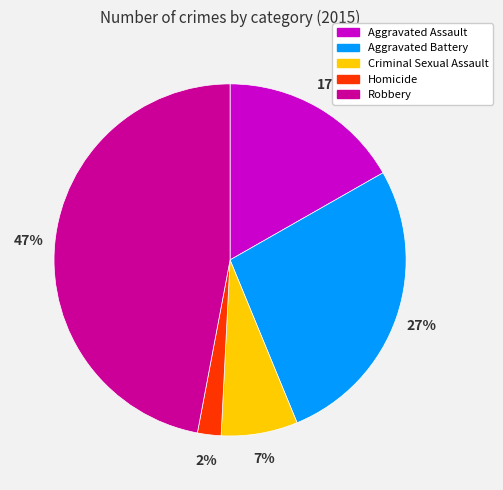

To the nearest percent, what is the difference between the Homicide and Criminal Sexual Assault slice percentages?

5%